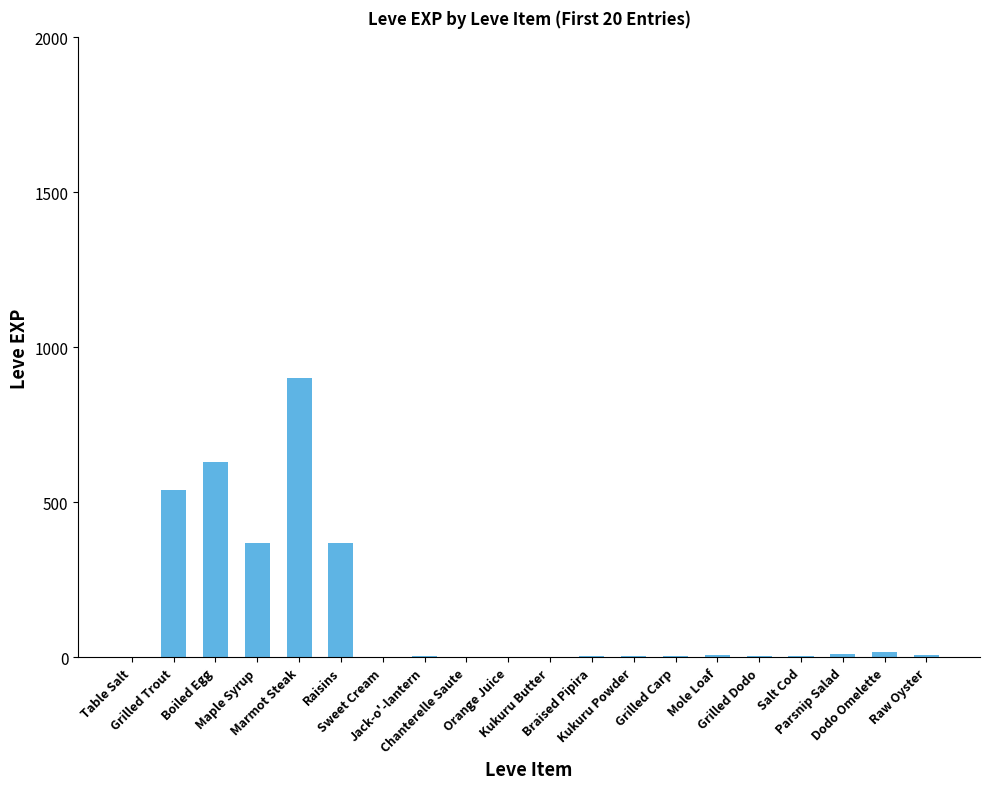

What is the change in value from Chanterelle Saute to Kukuru Powder?

+2